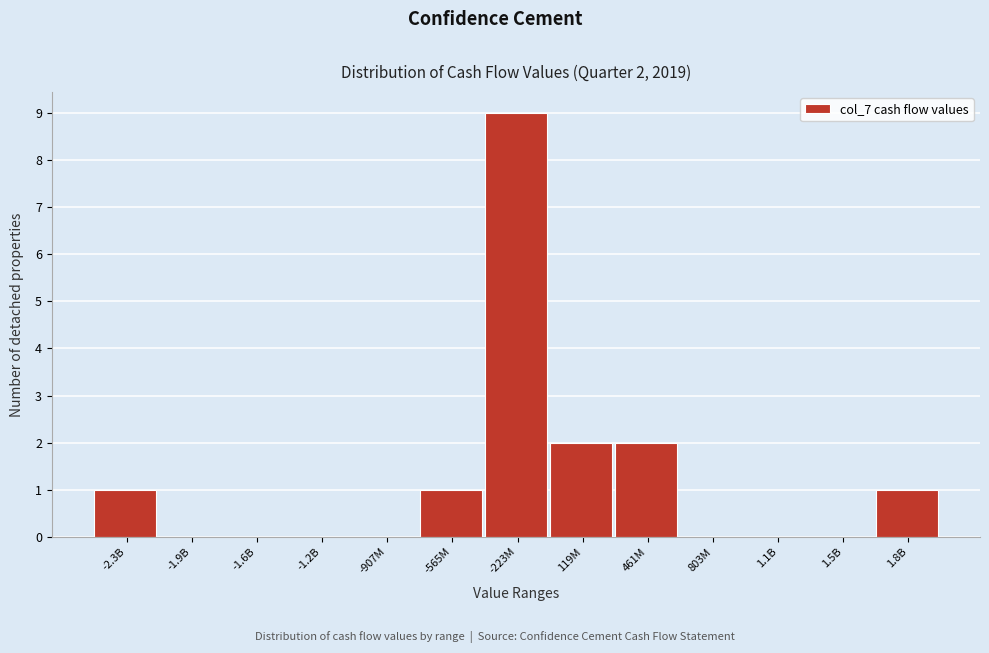

Reading left to right, list all the values displayed in this chart.

-2.3B=1	-1.9B=0	-1.6B=0	-1.2B=0	-907M=0	-565M=1	-223M=9	119M=2	461M=2	803M=0	1.1B=0	1.5B=0	1.8B=1